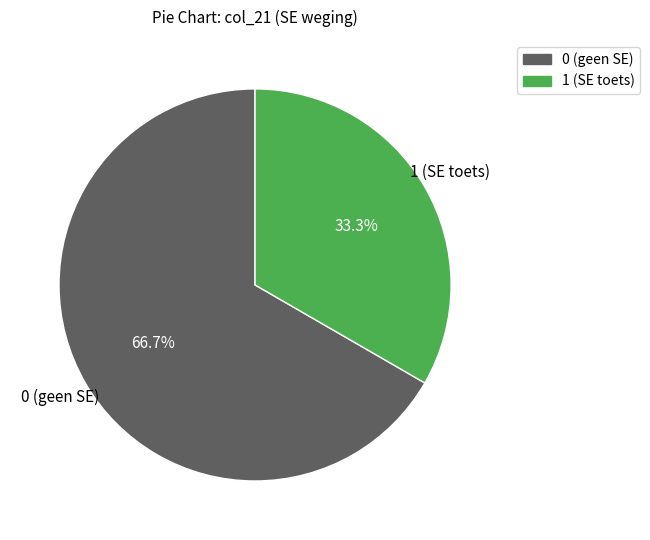

Does any single category account for the majority?

Yes